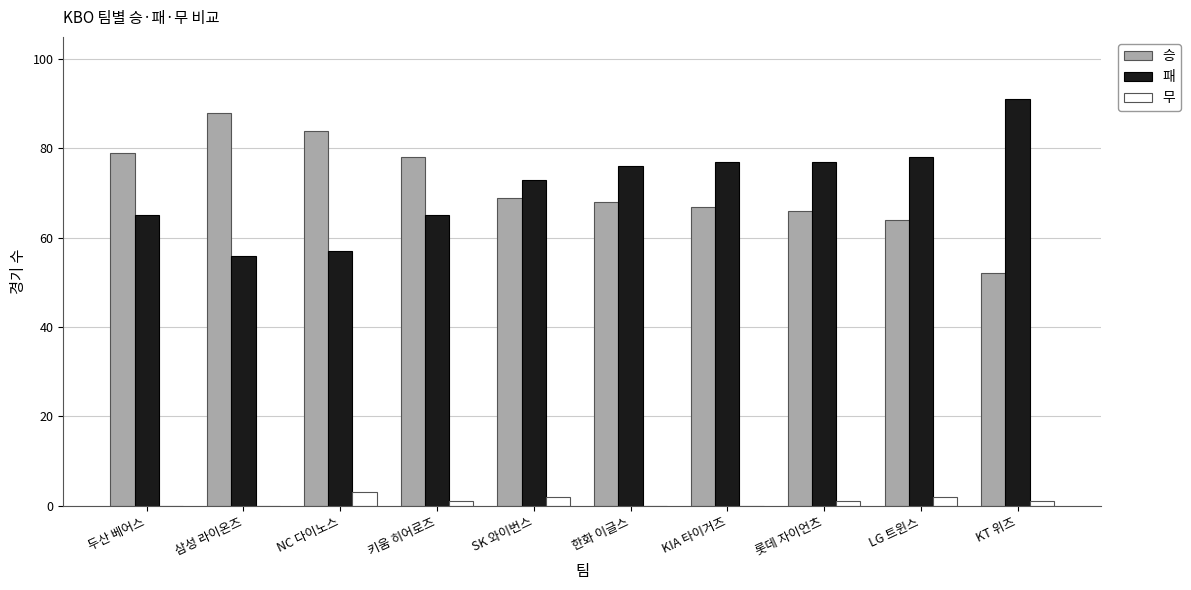

The 패 series shows 85 at 두산 베어스. True or false?

False